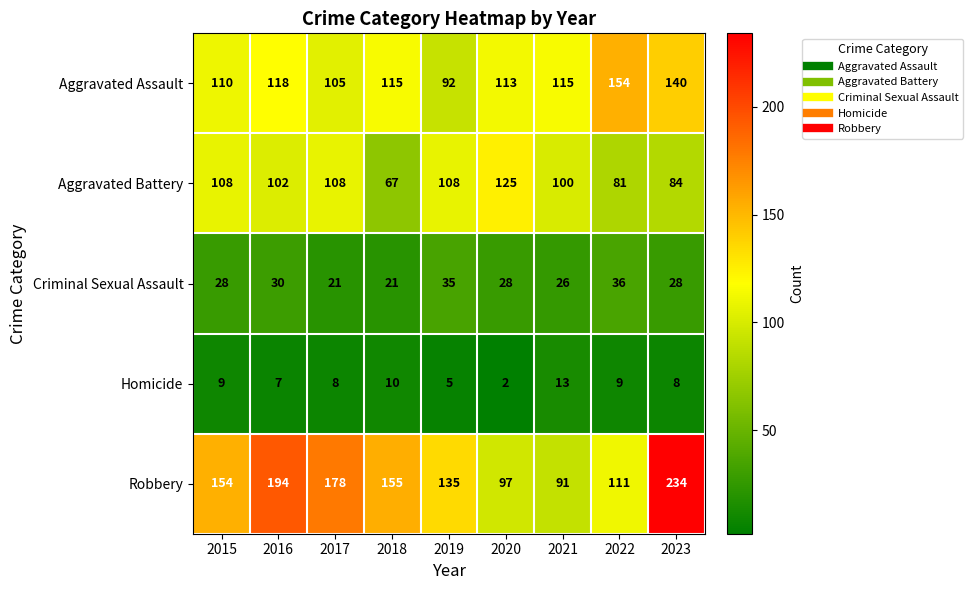

Which series changed the most between 2018 and 2022?

Robbery